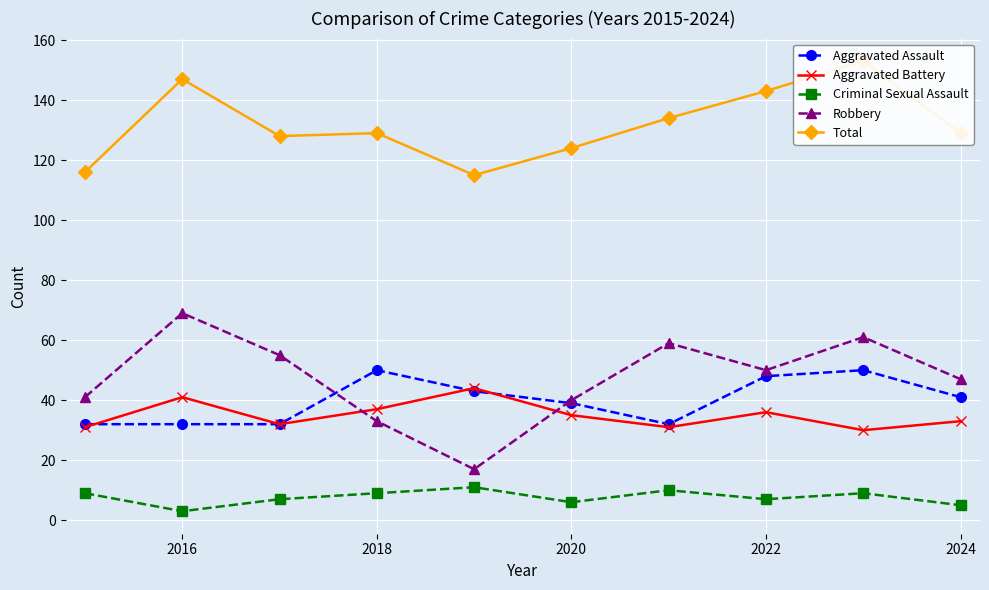

What is the difference between the maximum and second lowest values in the Aggravated Assault series?

18